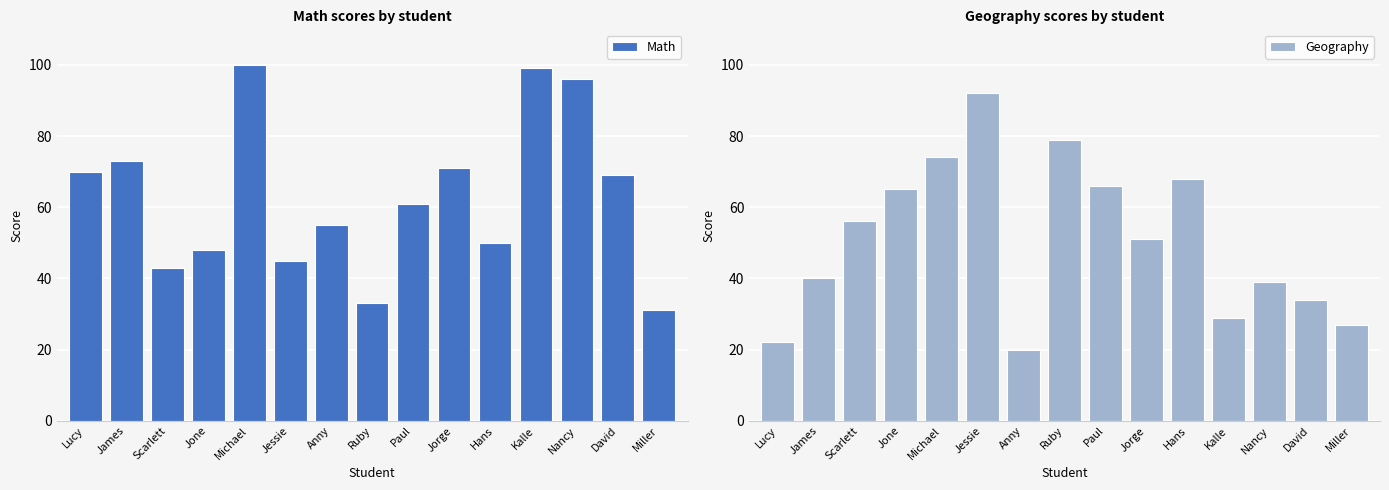

Rank the series by their average value, from lowest to highest.

Geography, Math